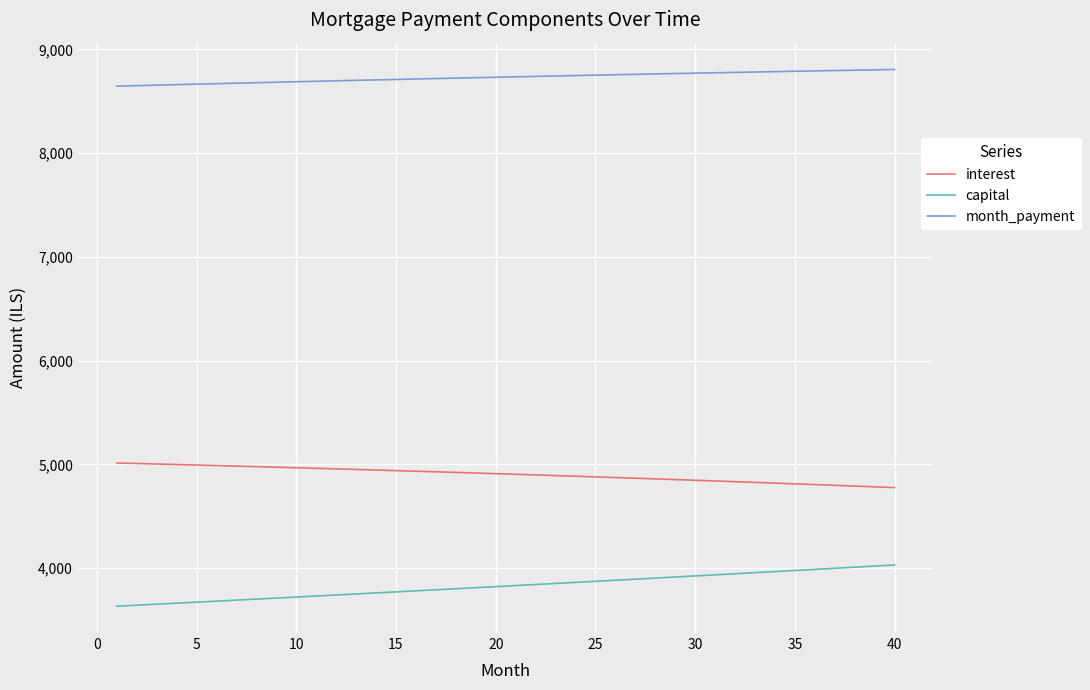

True or false: interest and month_payment intersect in this chart.

False